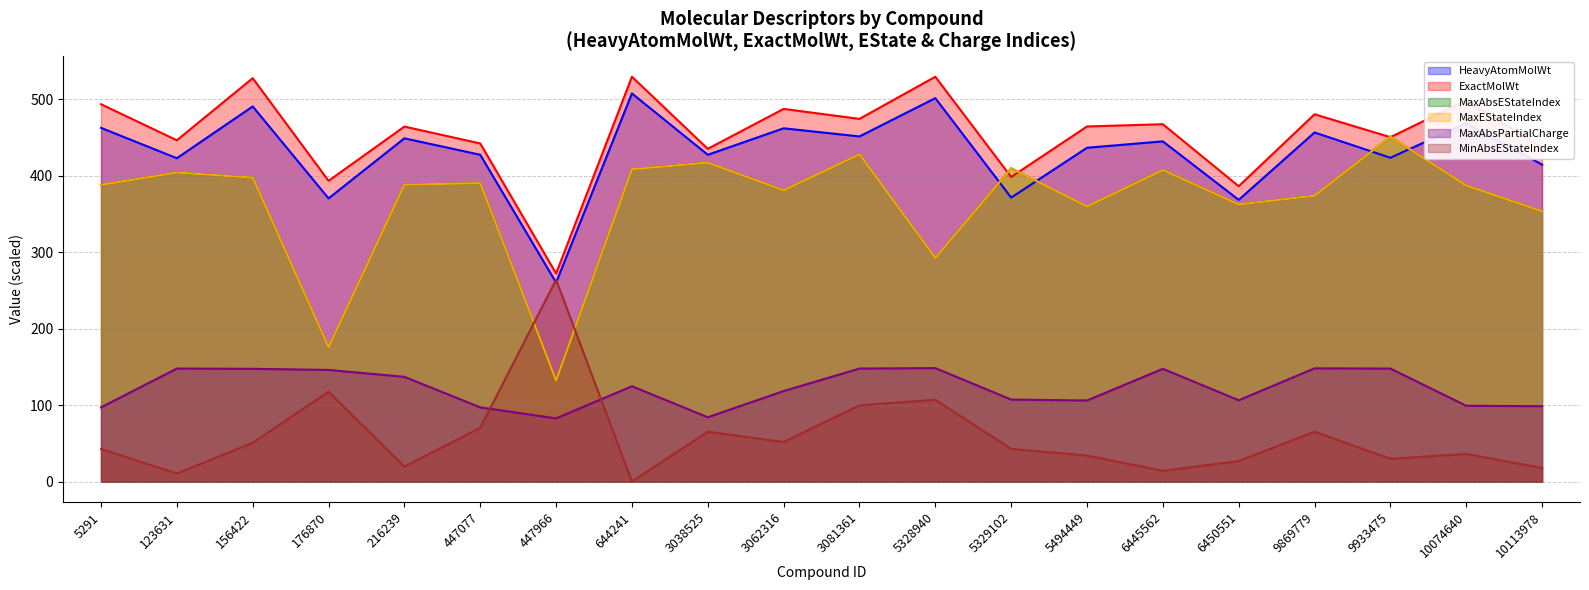

How many data points in MinAbsEStateIndex are less than 42?

9